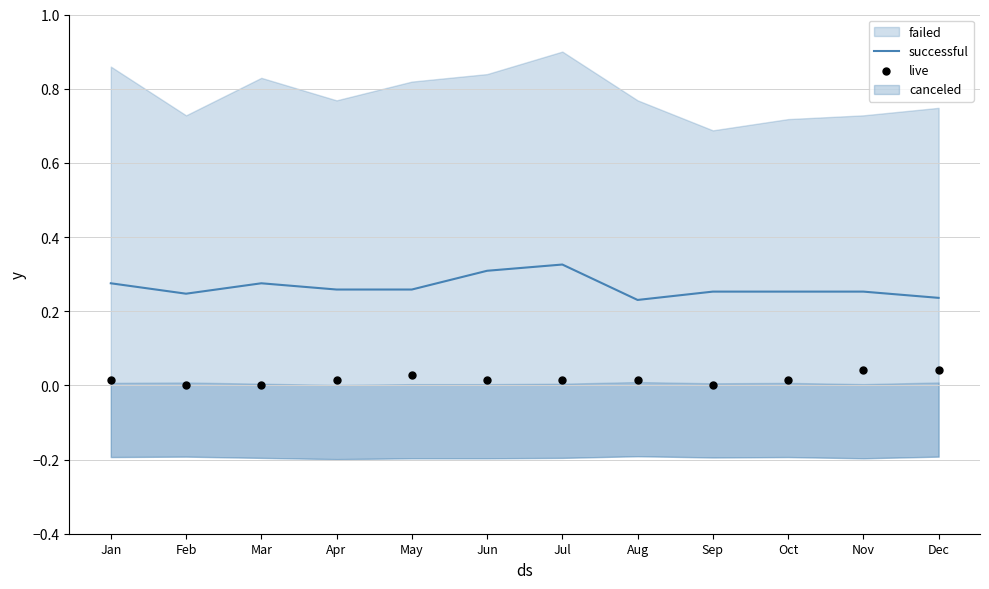

Which series has the largest total across all categories?

successful